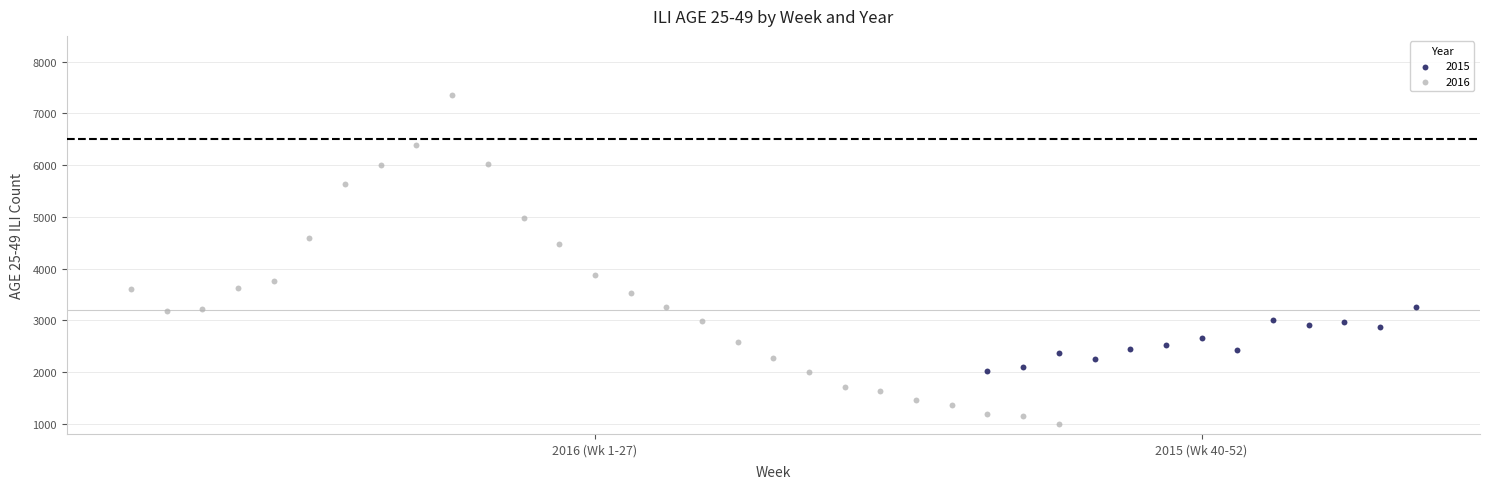

Which series reaches the minimum Y coordinate?

2016